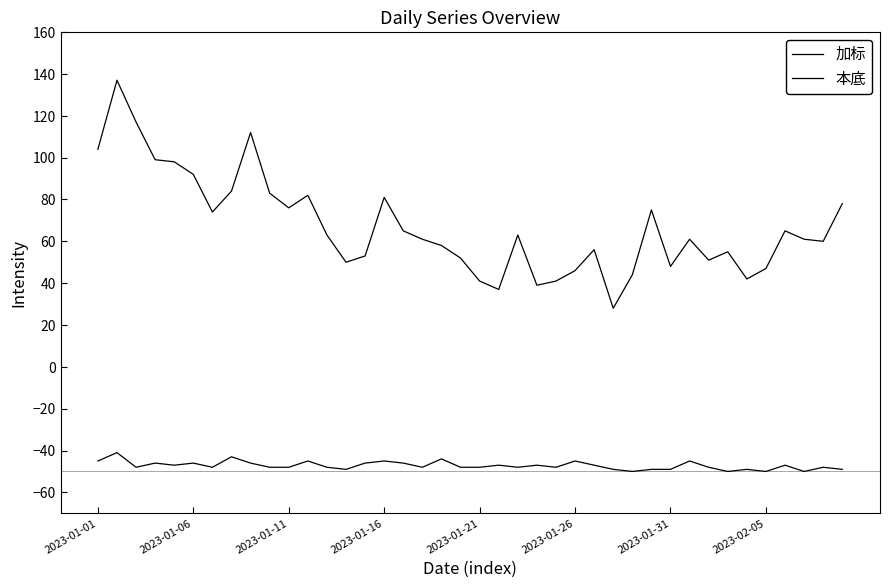

True or false: 加标 and 本底 intersect in this chart.

False